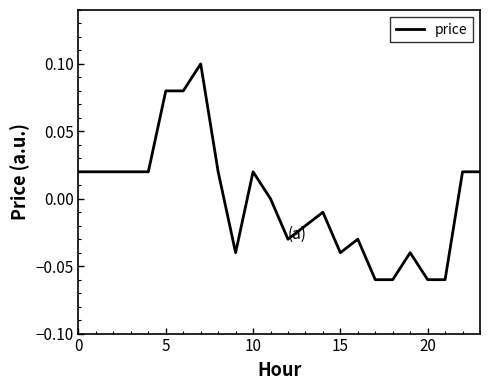

Is this an area chart (filled region under the line)?

No